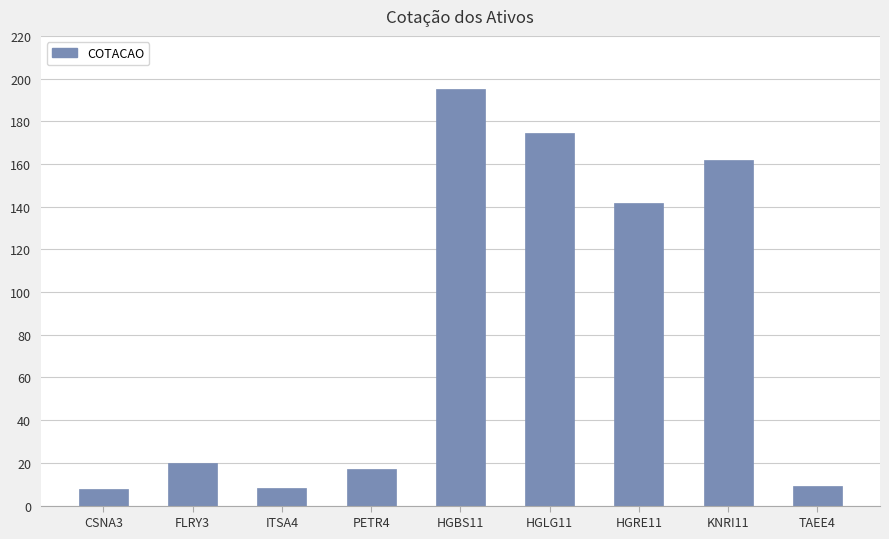

The value at FLRY3 is 11.2. True or false?

False